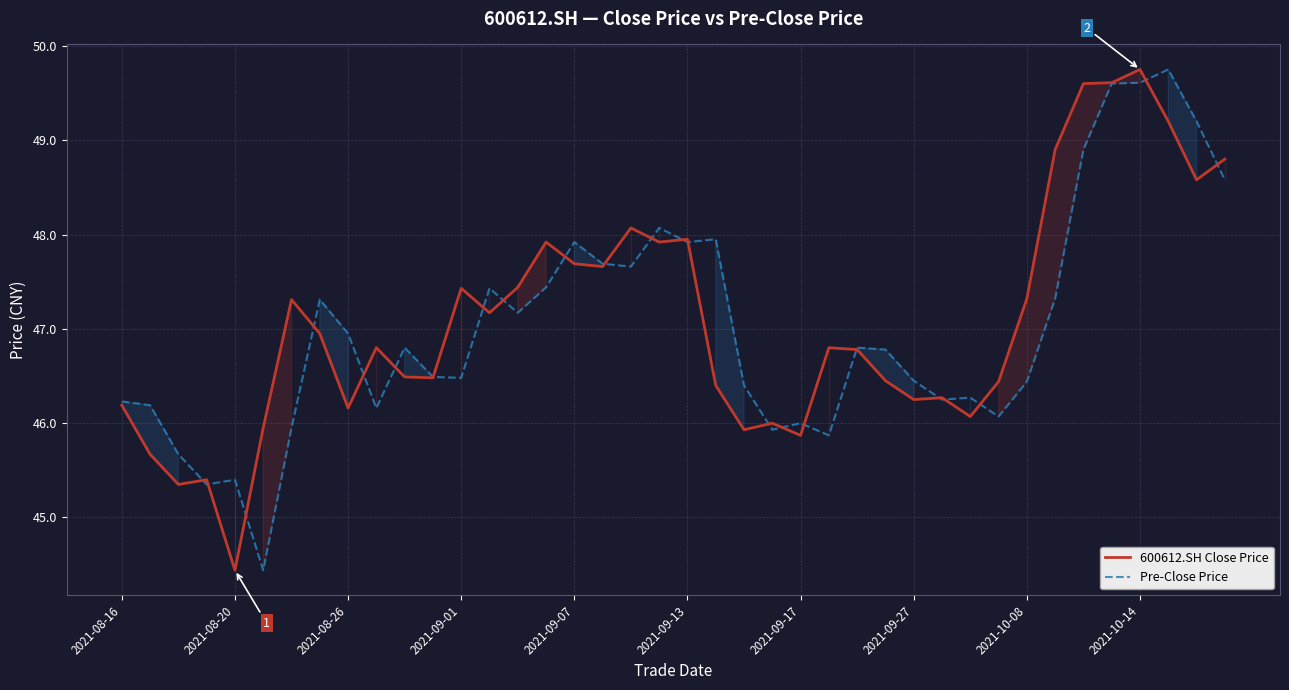

What is the greatest value displayed?

49.8